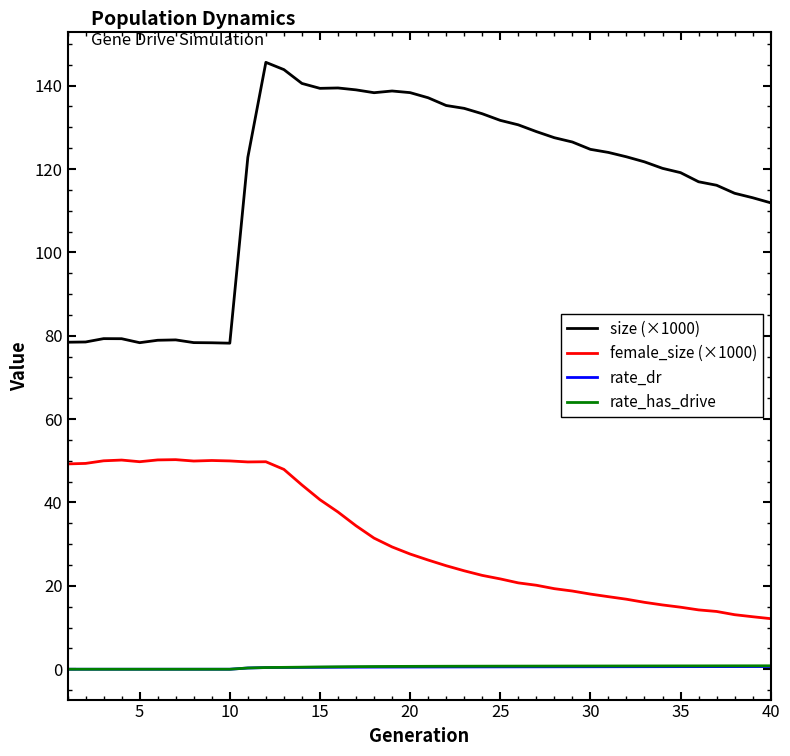

Count the number of categories in the chart.

40